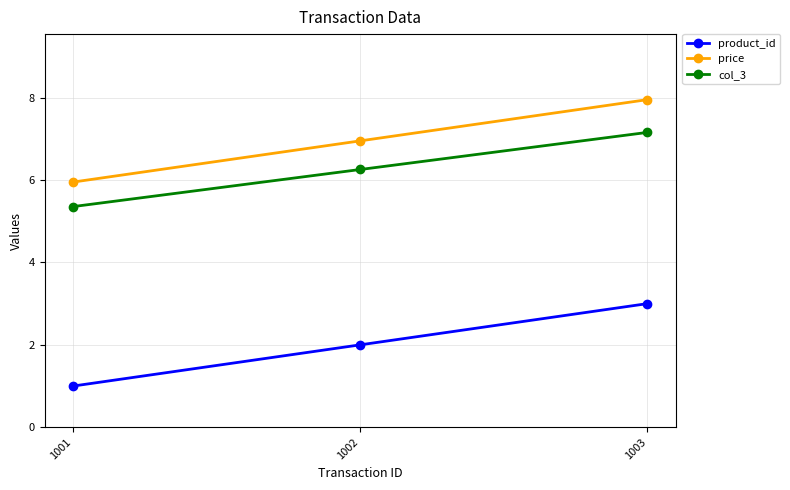

What is the minimum value for product_id?

1.0